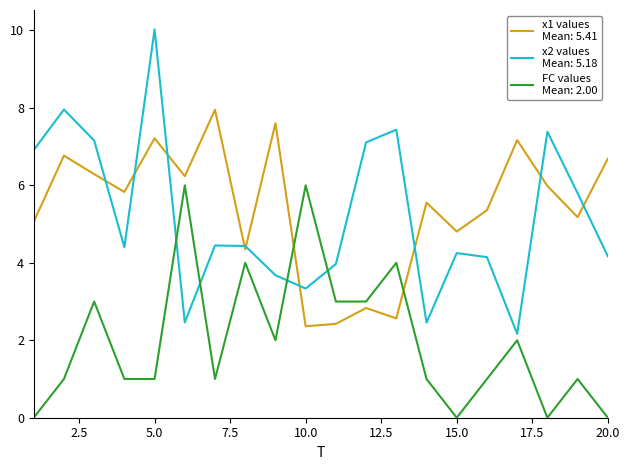

What is the greatest value displayed?

10.0